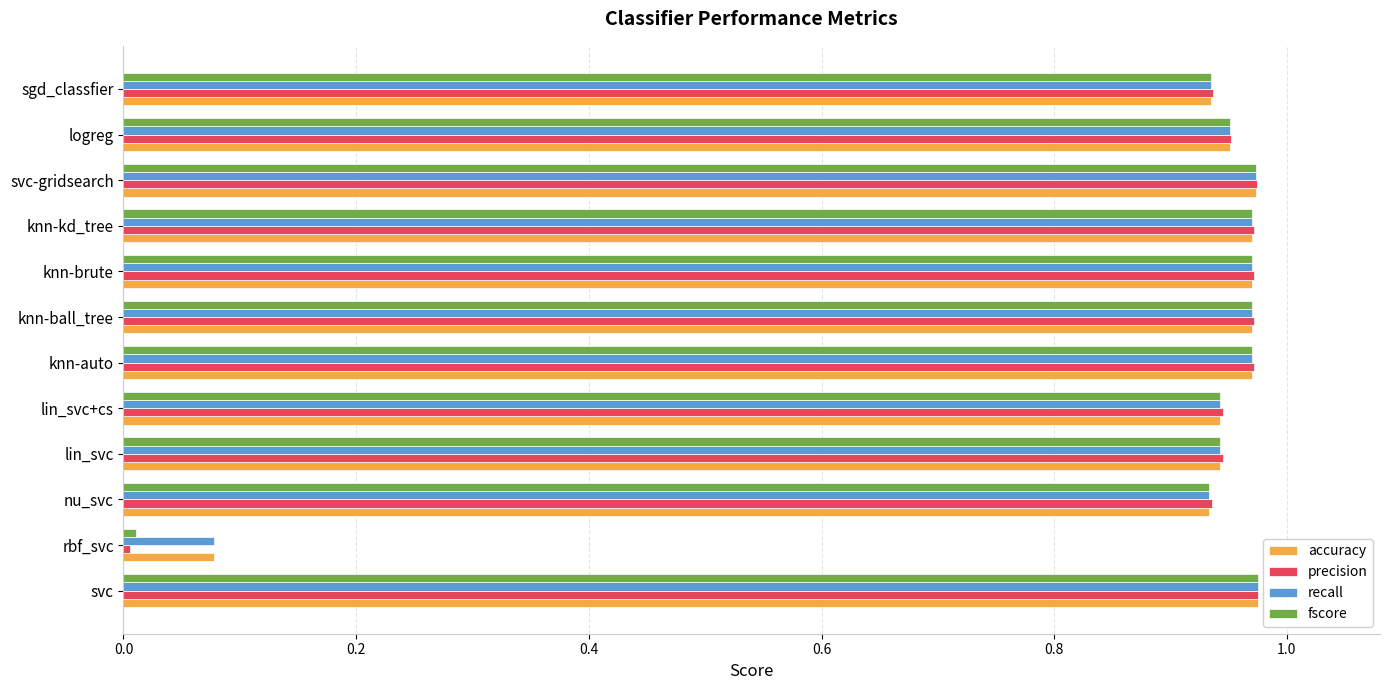

What is the sum of all accuracy values?

10.6